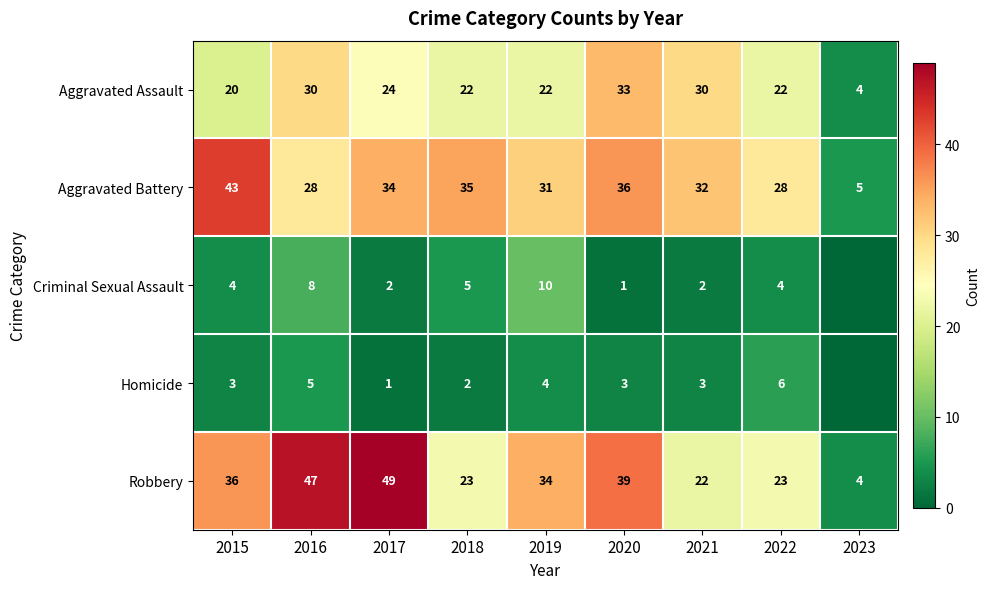

What is the difference between the Aggravated Assault values at 2020 and 2017?

9